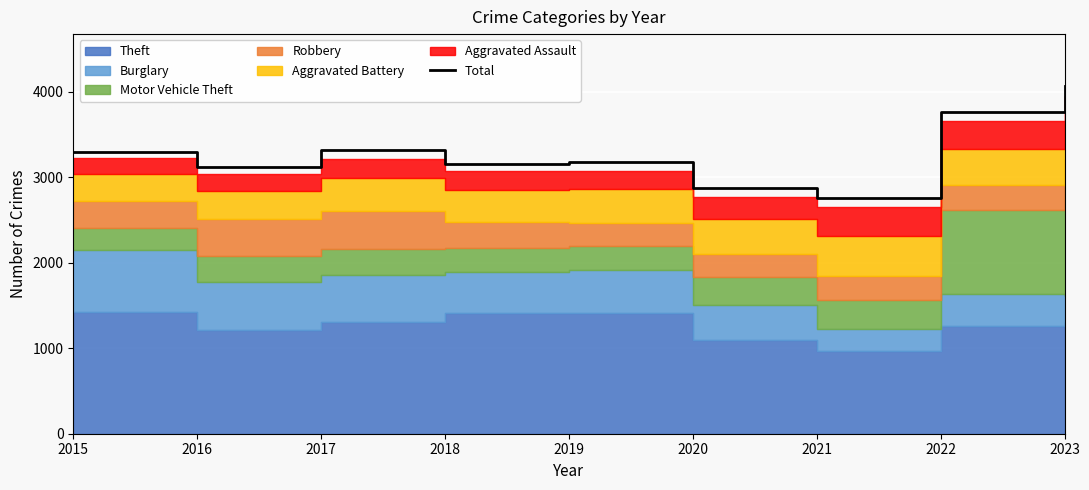

Which category has the lowest value across all series?

2021